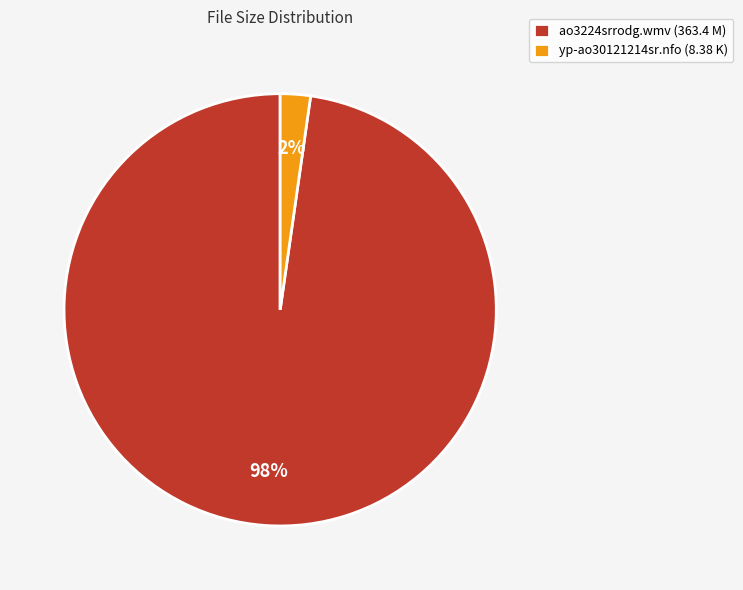

Which slice is the largest?

ao3224srrodg.wmv